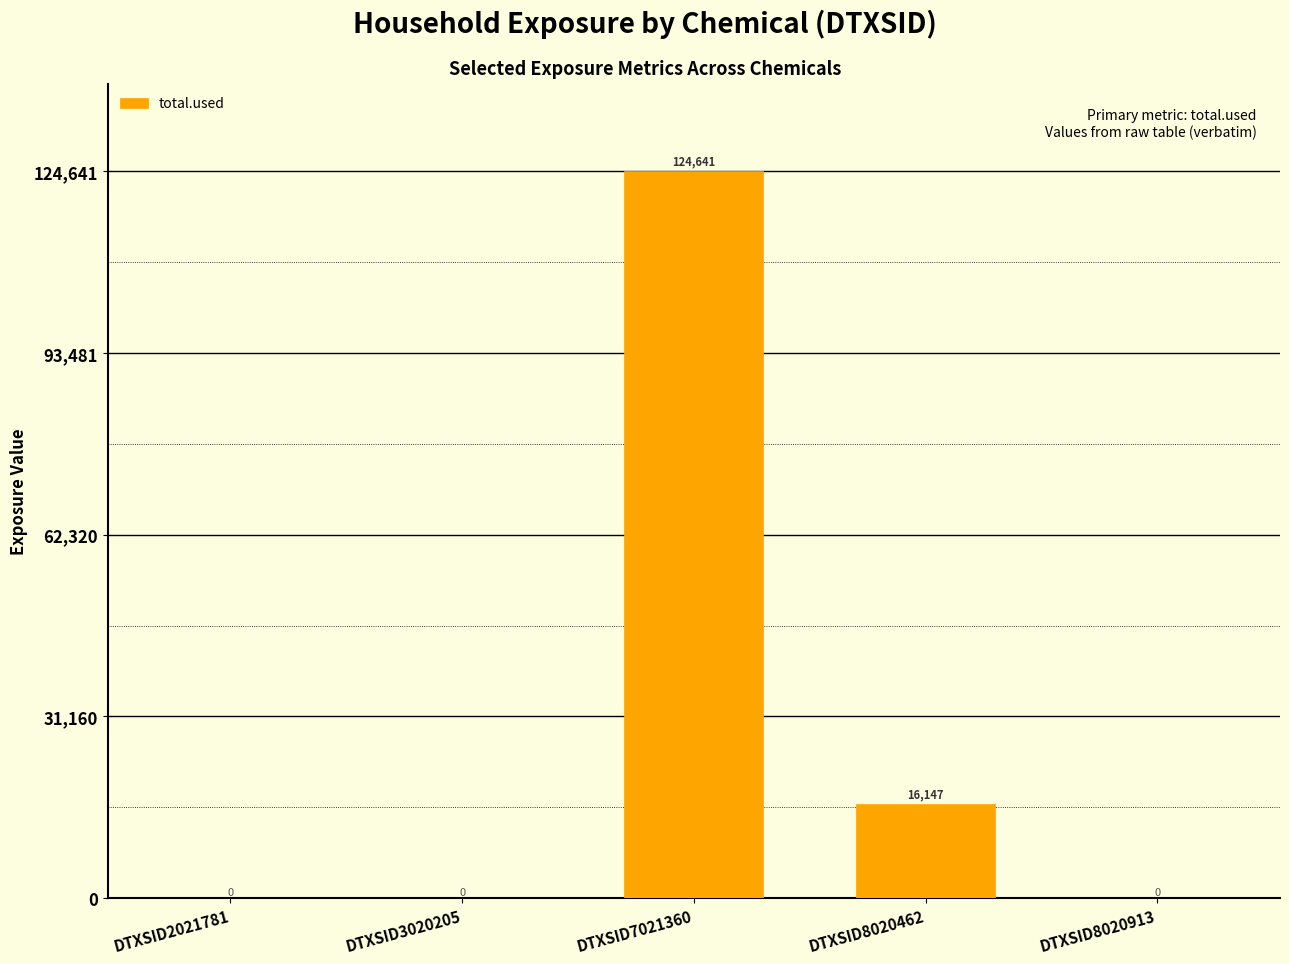

Is it true that the value at DTXSID7021360 is 124640.9?

True